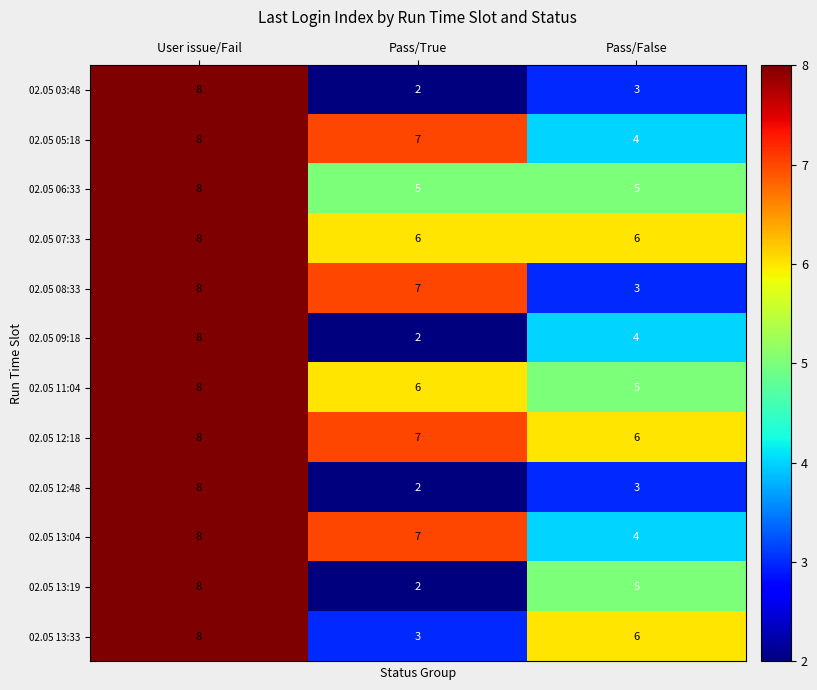

What is the difference between the highest and lowest values at Pass/False?

3